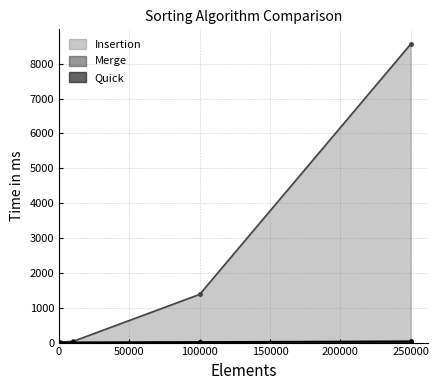

How many lines are shown in the chart?

3